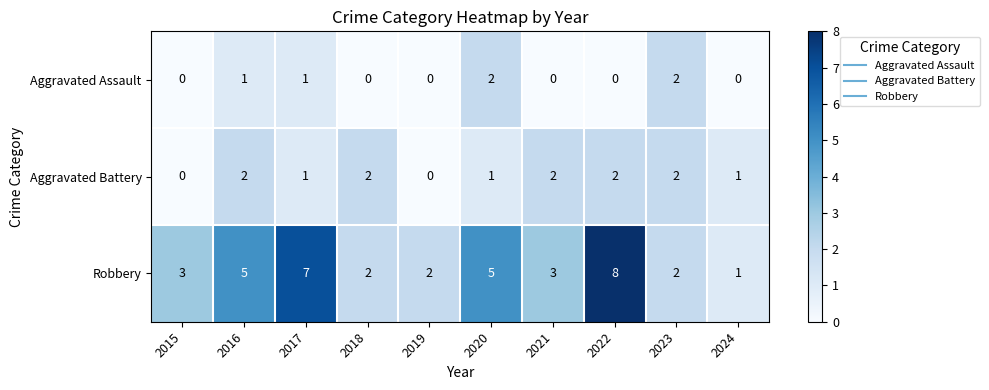

Reading left to right, extract all data points from this chart.

Aggravated Assault: 2015=0	2016=1	2017=1	2018=0	2019=0	2020=2	2021=0	2022=0	2023=2	2024=0
Aggravated Battery: 2015=0	2016=2	2017=1	2018=2	2019=0	2020=1	2021=2	2022=2	2023=2	2024=1
Robbery: 2015=3	2016=5	2017=7	2018=2	2019=2	2020=5	2021=3	2022=8	2023=2	2024=1